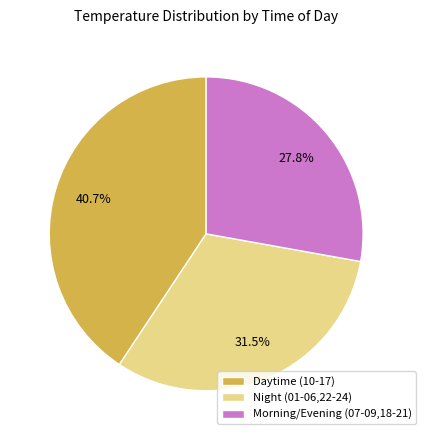

Rank the categories by value from lowest to highest.

Morning/Evening (07-09,18-21), Night (01-06,22-24), Daytime (10-17)